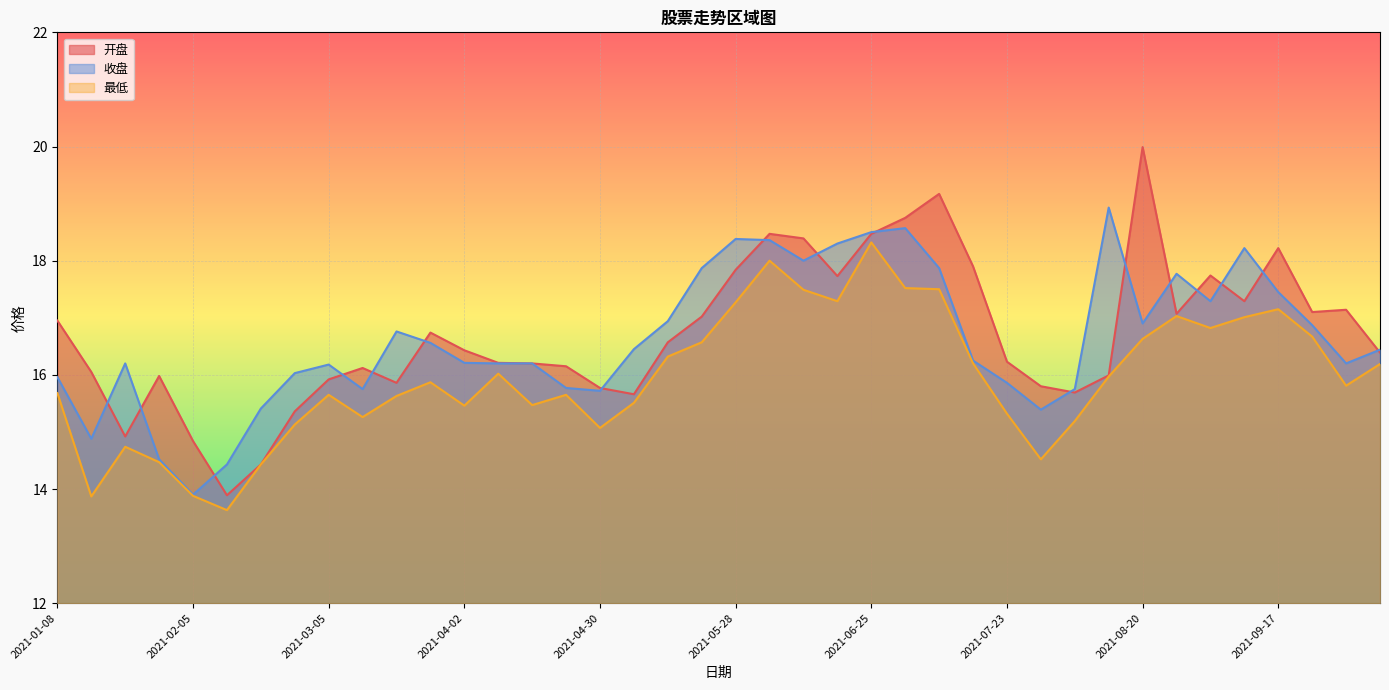

After their last crossing, which series has the higher values: 收盘 or 开盘?

收盘